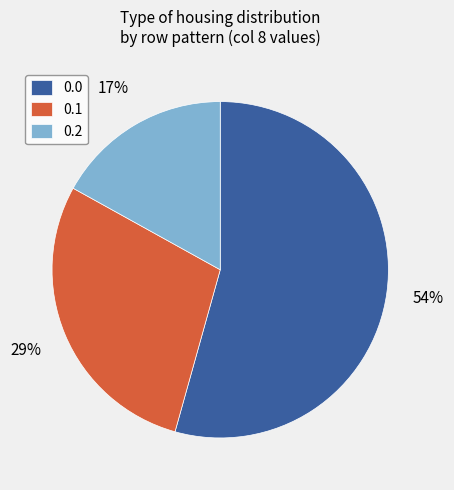

Is there any slice that represents more than half of the pie?

Yes